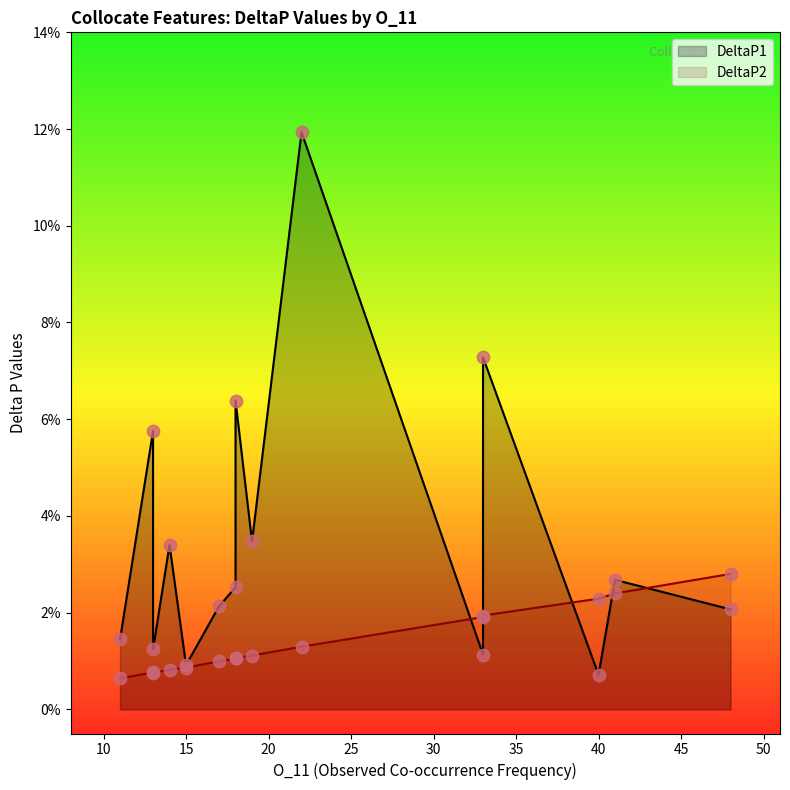

At how many categories does at least one series exceed 0?

15